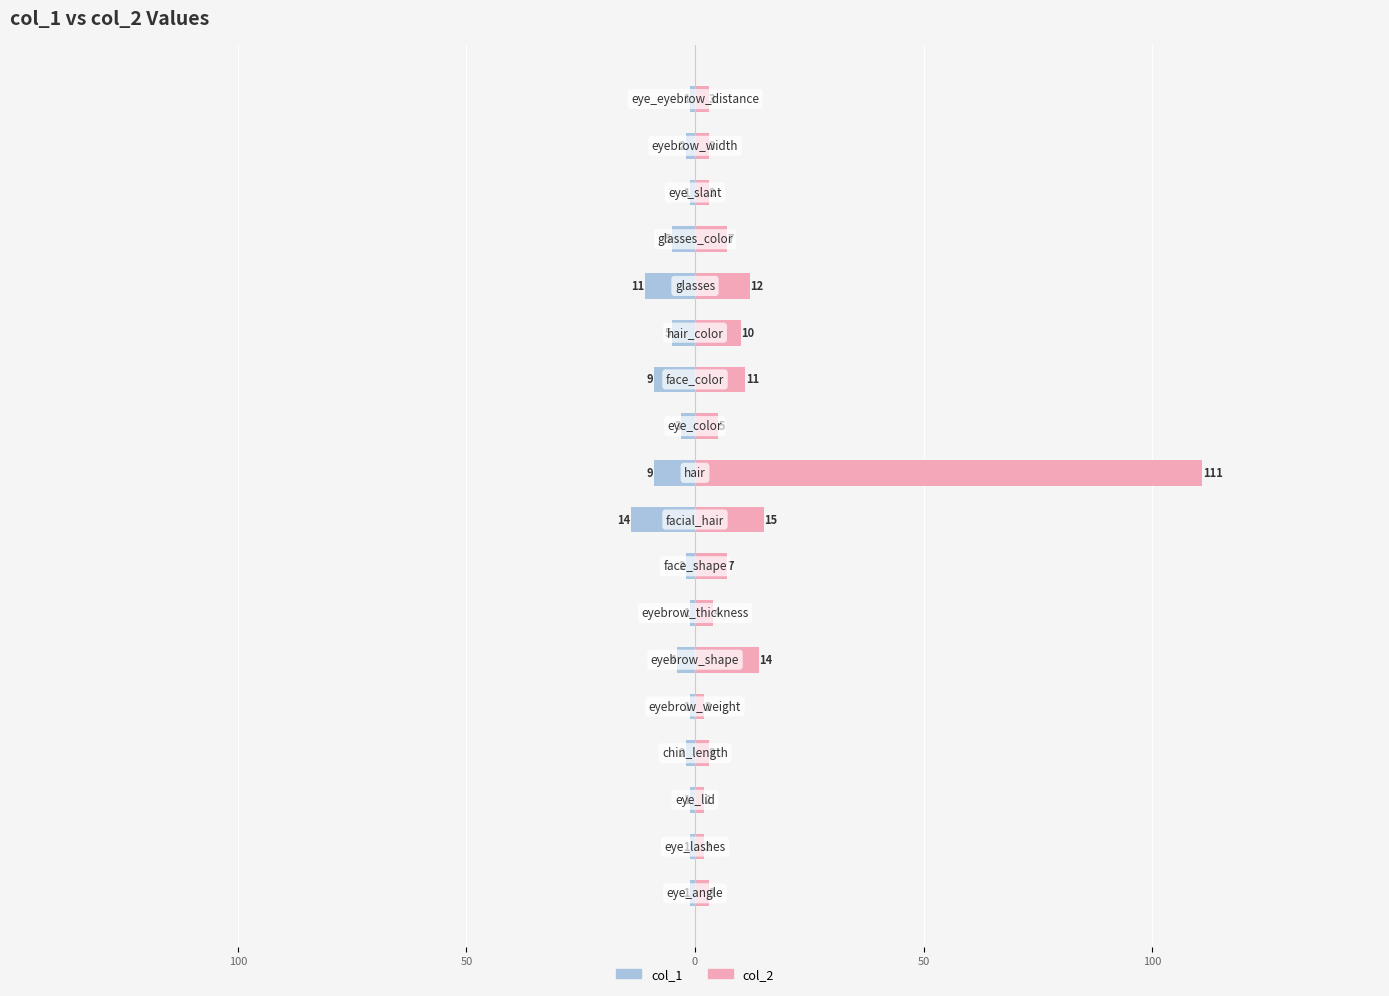

Which series has the largest total across all categories?

col_2